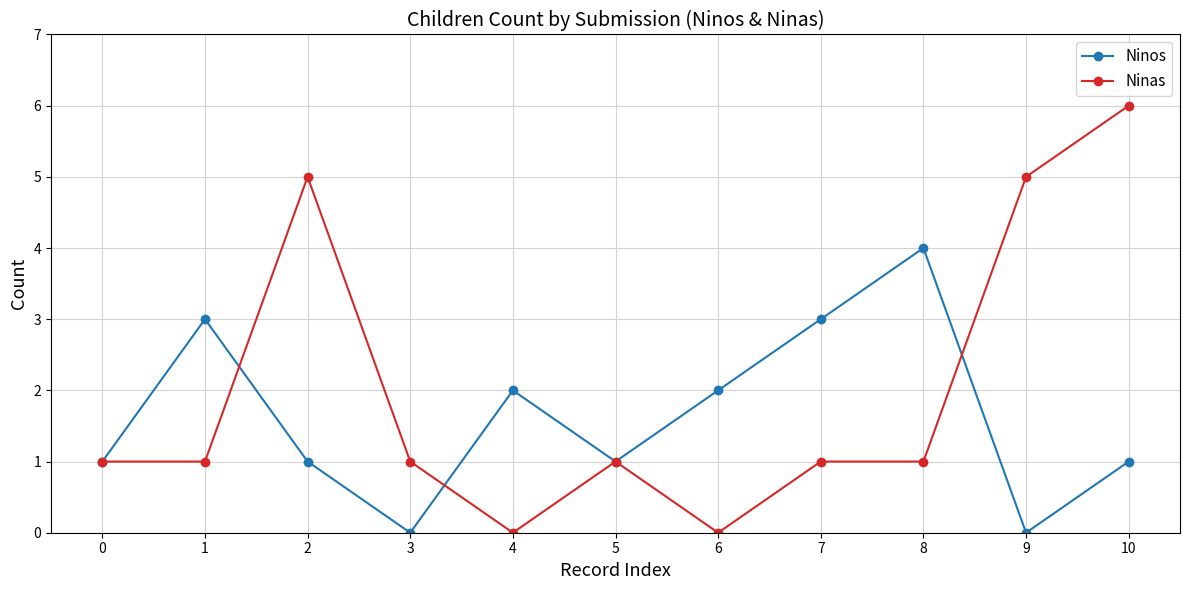

Is the value of Ninas at 3 greater than the value of Ninos at 3?

Yes